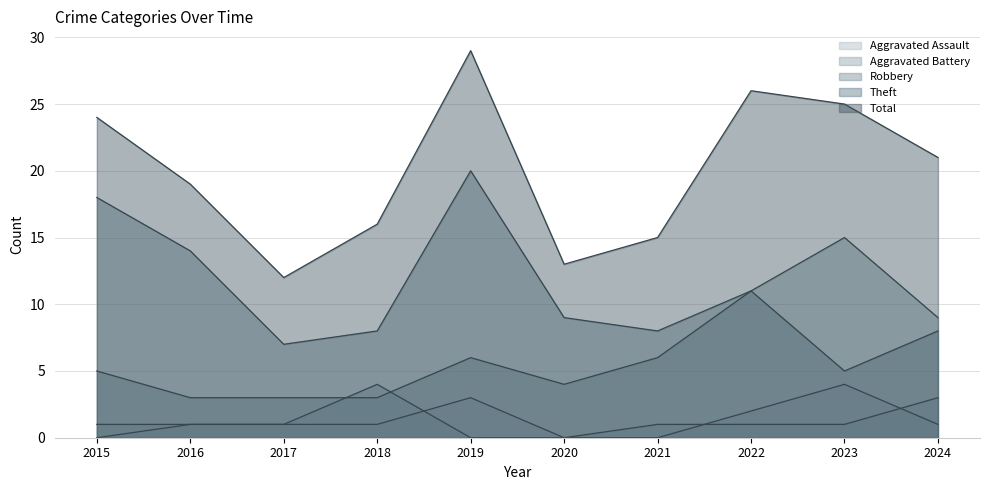

What is the difference between the maximum and minimum values in the Robbery series?

12